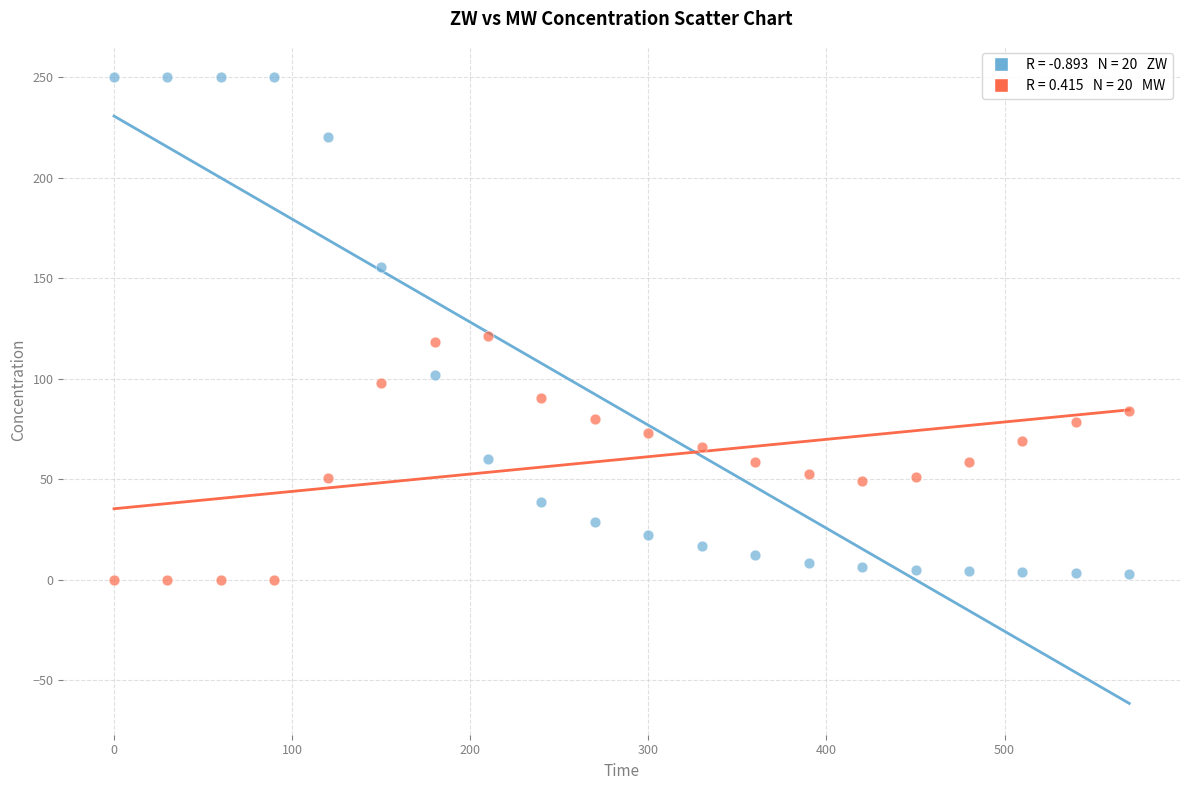

Across all data points, what is the range of X values (max minus min)?

570.0